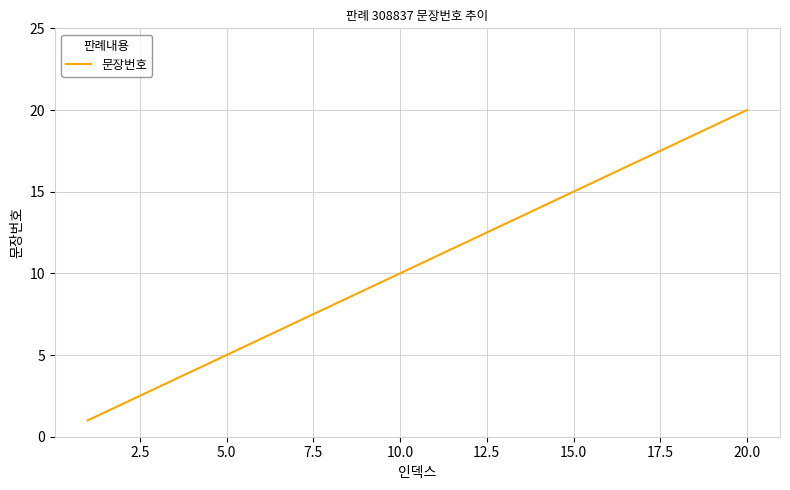

True or false: the data has more than 1 interior local peaks.

False